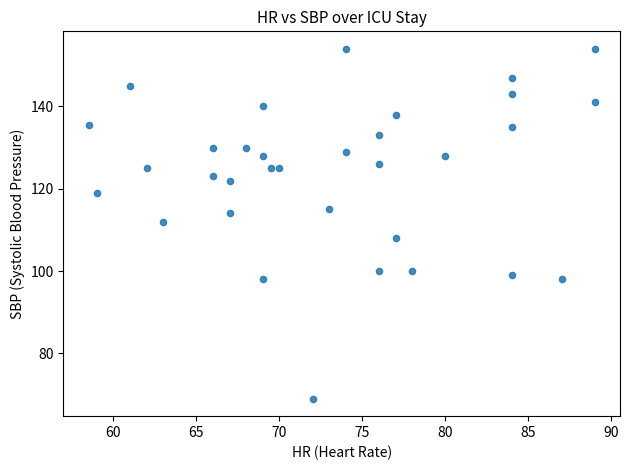

What is the range of X values (max minus min)?

30.5